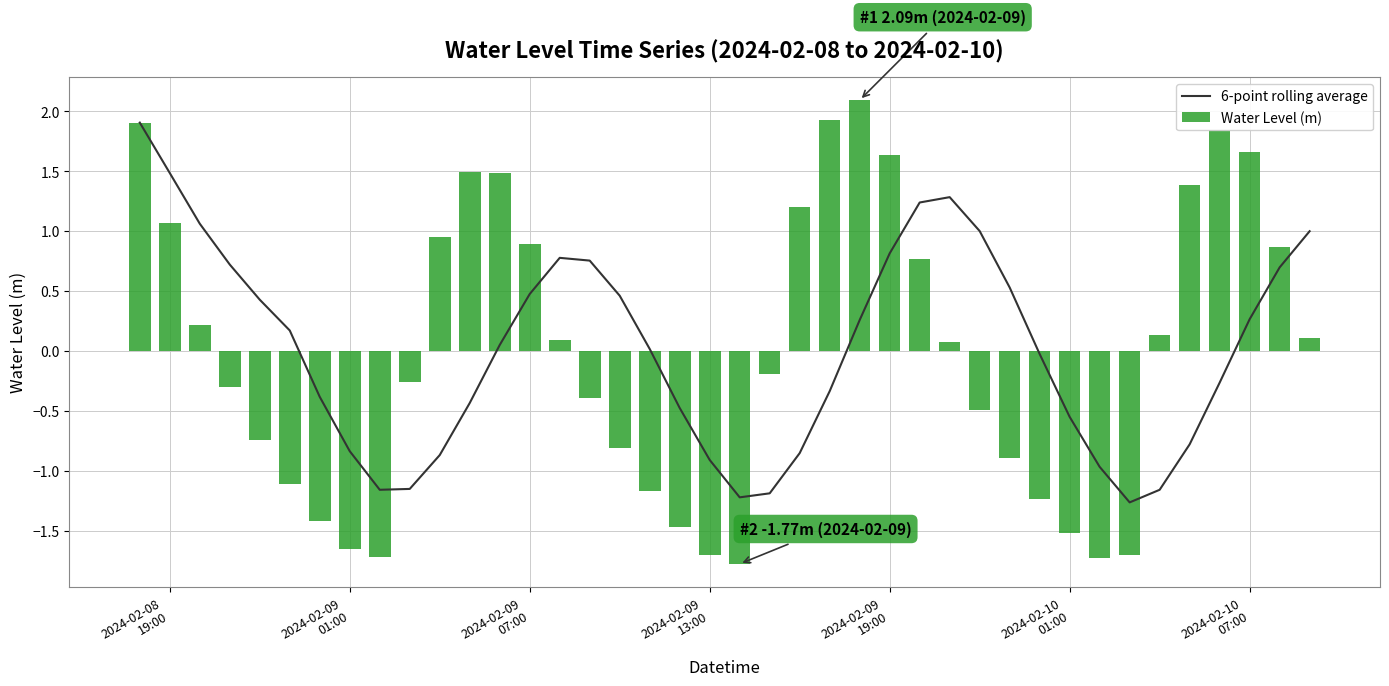

What is the highest value of the 6-point rolling average series?

1.9